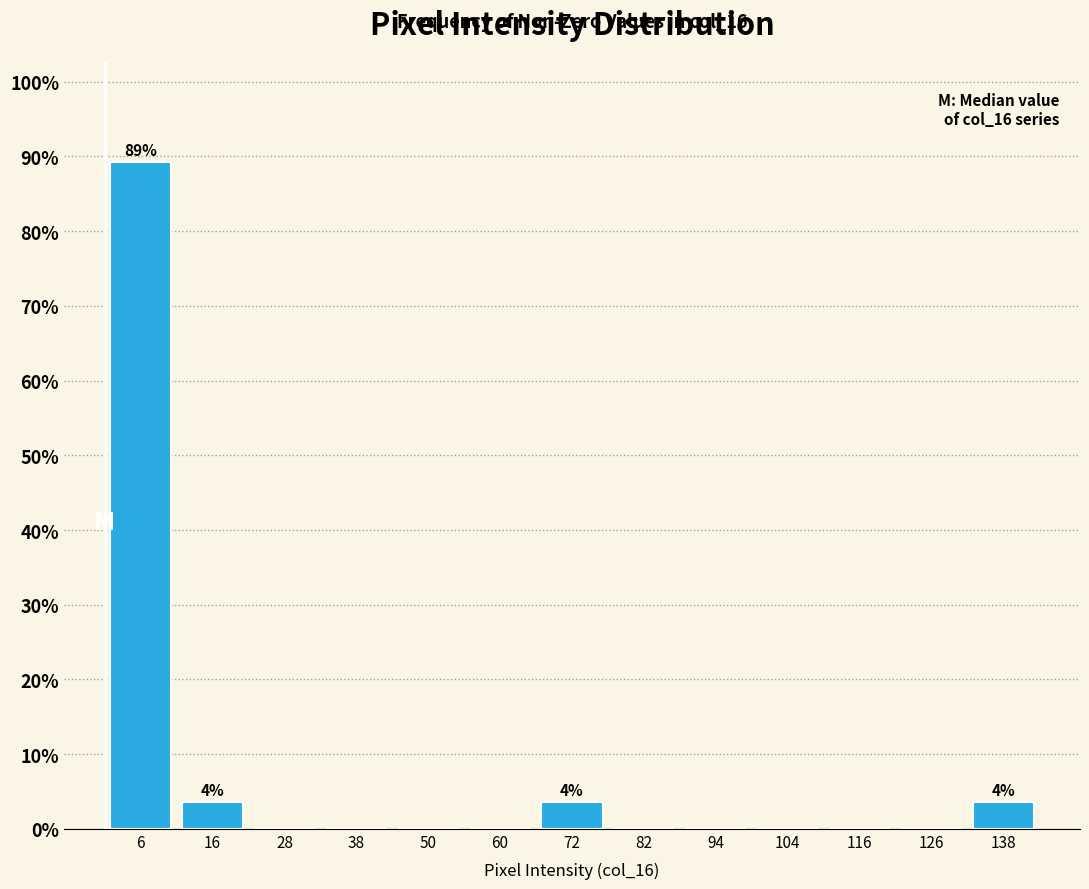

Over which range of the x-axis is the bar tallest?

0 to 11